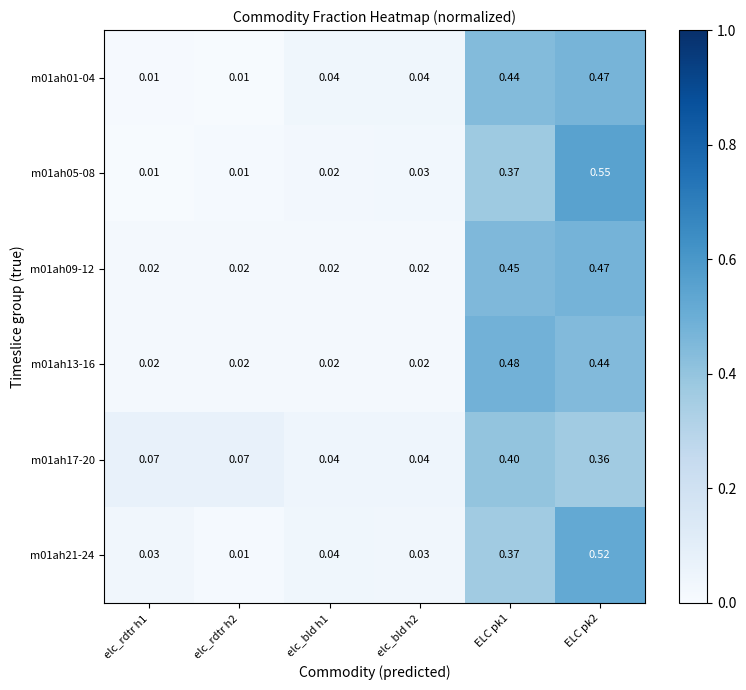

Is the value of m01ah21-24 at elc_rdtr h2 greater than the value of m01ah09-12 at elc_bld h2?

No